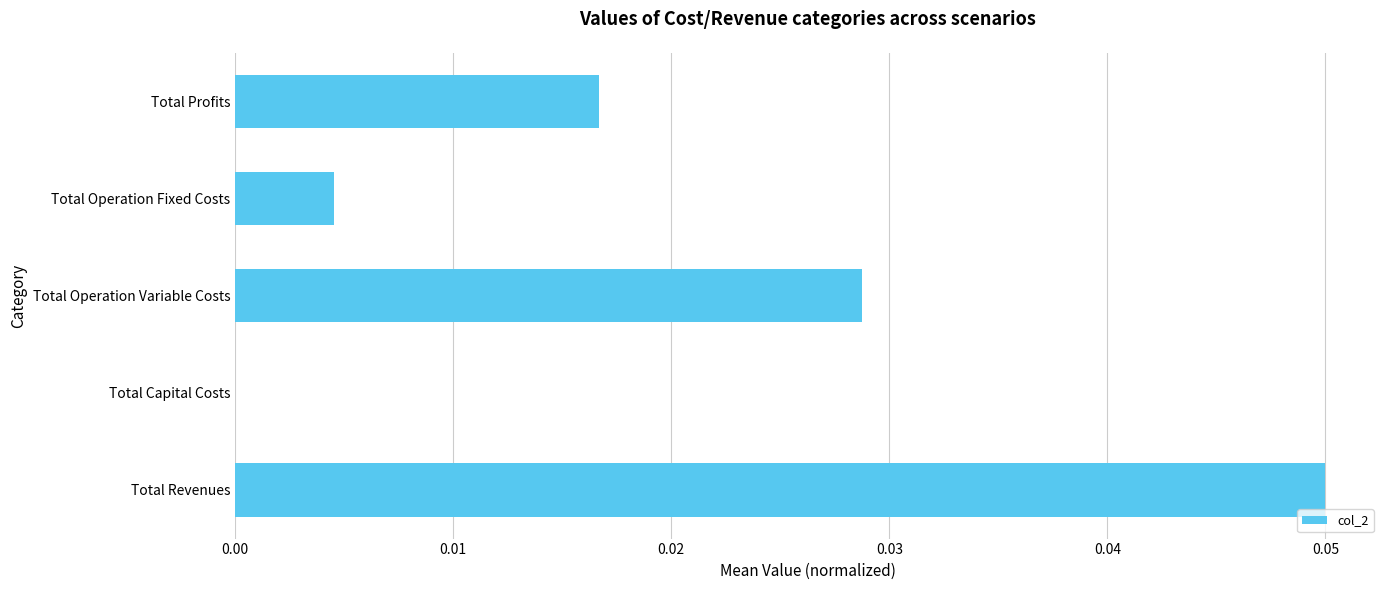

Are the bars horizontal?

Yes